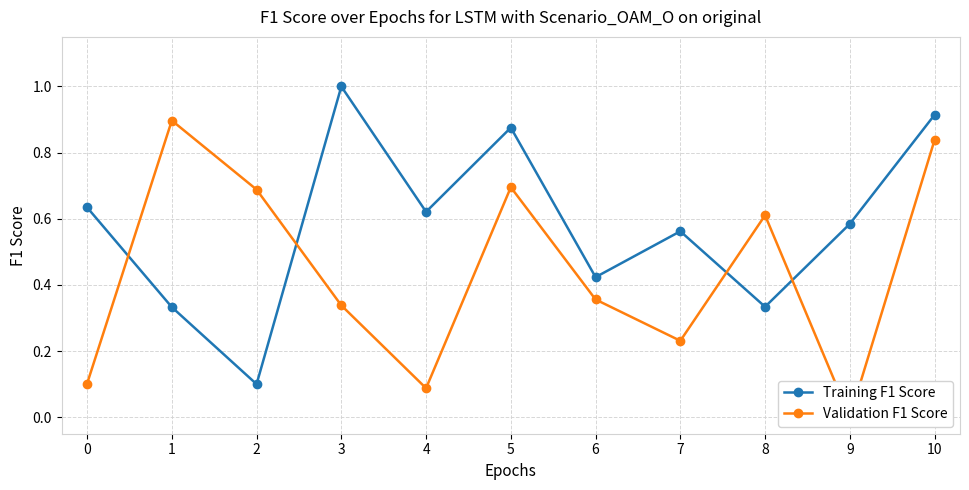

What is the lowest value of the Training F1 Score series?

0.1